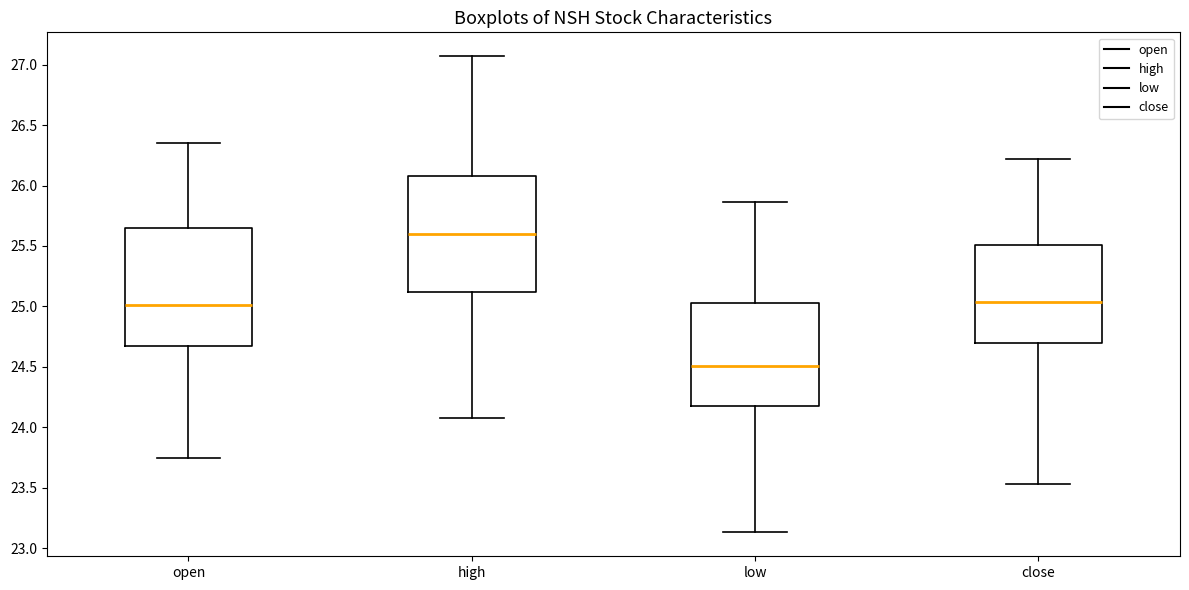

Reading left to right, transcribe this box plot: for each box, give where its median line is, the range the box spans, and where its two whiskers end, as read against the y-axis. The values are not printed on the chart, so give them approximately, as read against the axis.

open: median 25.00, box 24.70 to 25.65, whiskers 23.75 to 26.35
high: median 25.60, box 25.10 to 26.10, whiskers 24.10 to 27.05
low: median 24.50, box 24.20 to 25.05, whiskers 23.15 to 25.85
close: median 25.05, box 24.70 to 25.50, whiskers 23.55 to 26.20